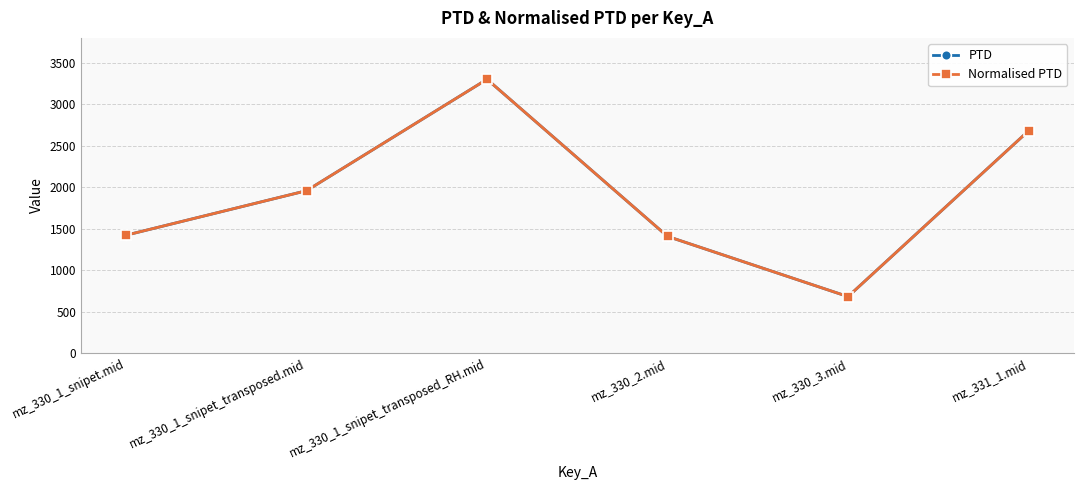

What is the sum of the Normalised PTD values at mz_330_1_snipet_transposed_RH.mid and mz_330_1_snipet_transposed.mid?

5259.8